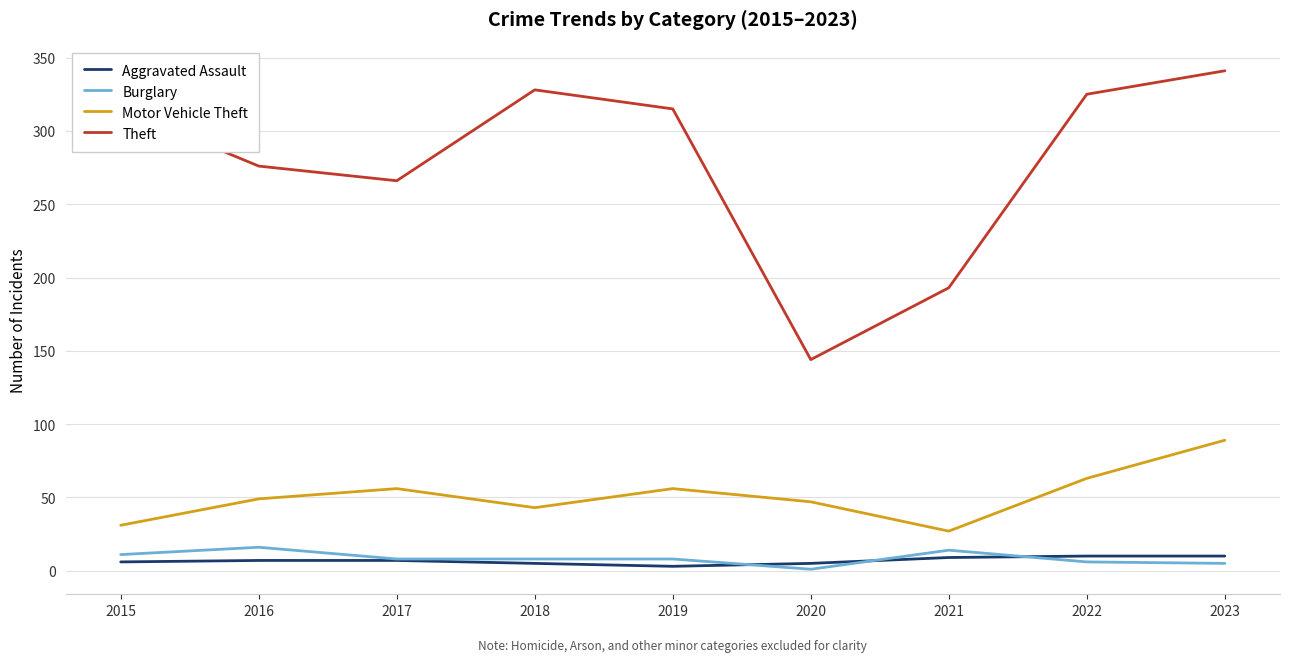

The Burglary series shows 1 at 2020. True or false?

True